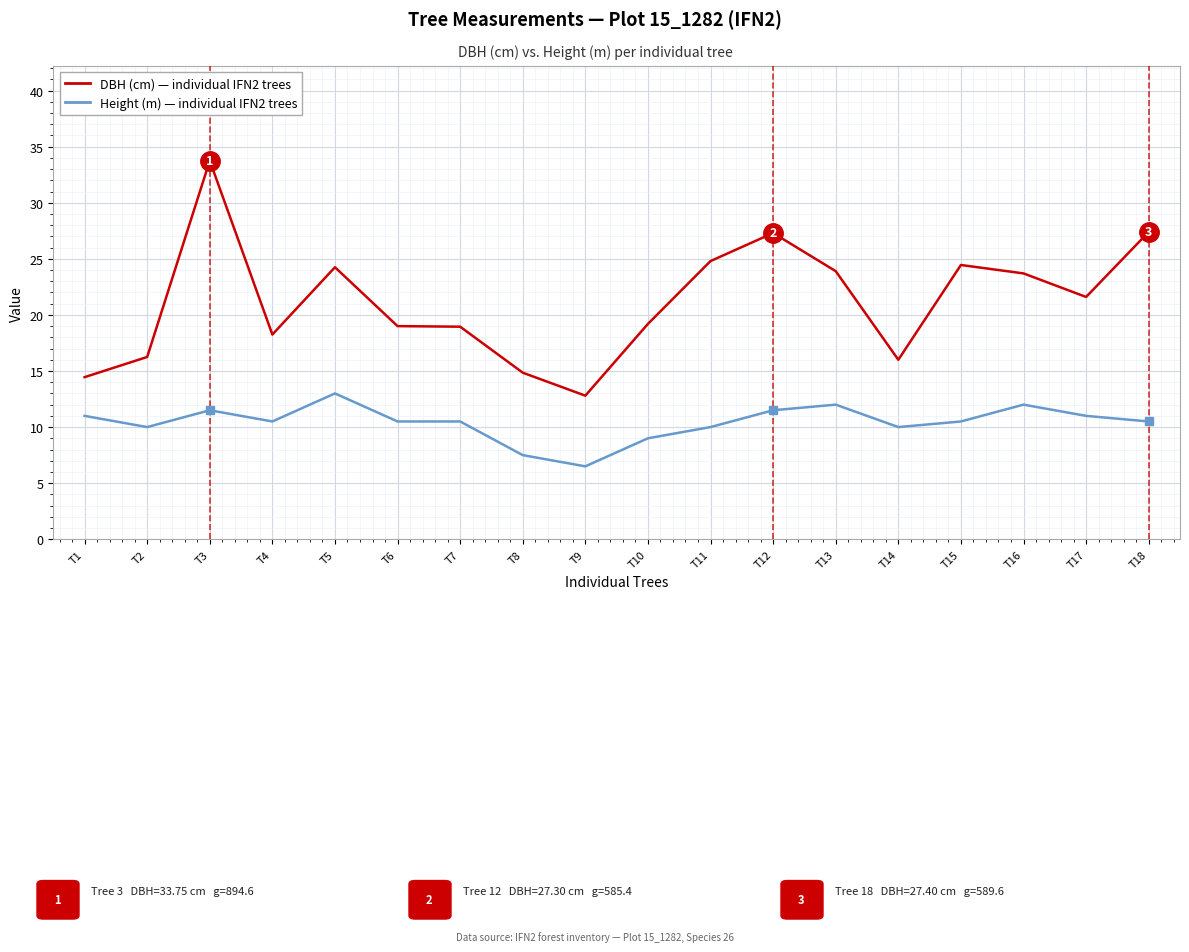

Which label corresponds to the smallest value in the chart?

T9